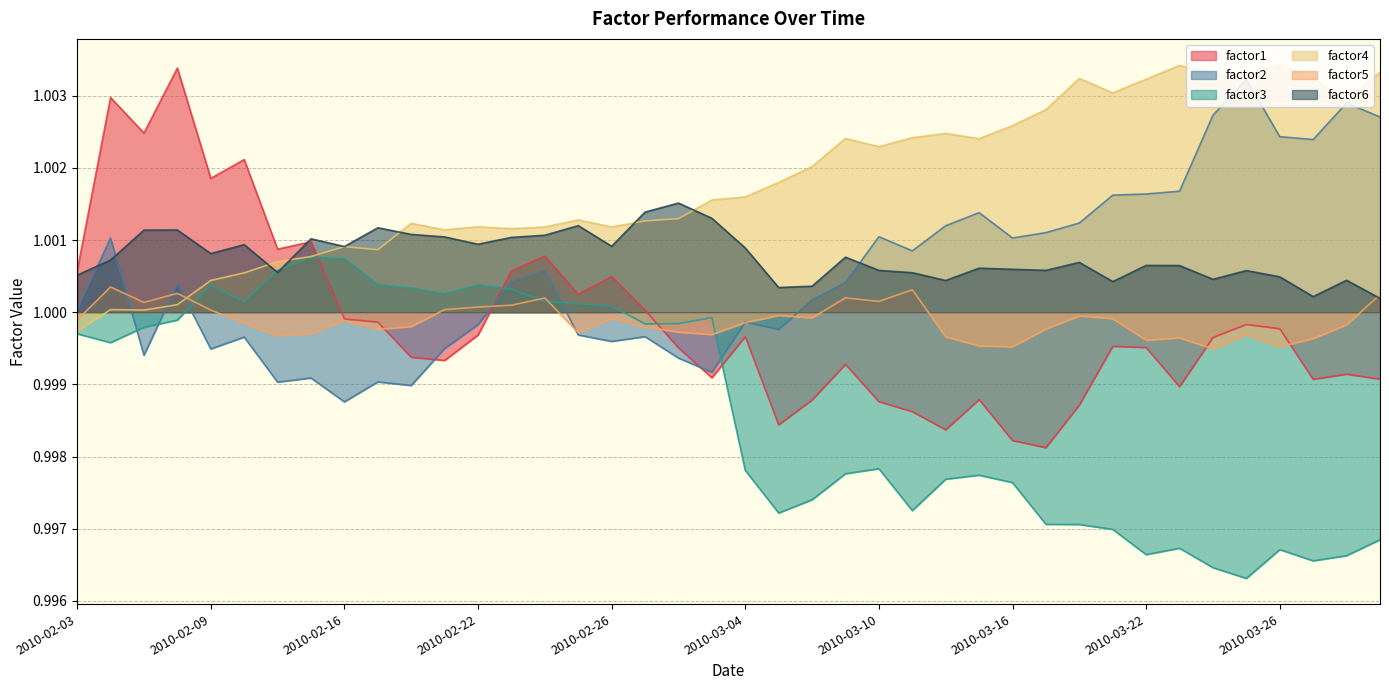

Which series has the widest spread of values?

factor1